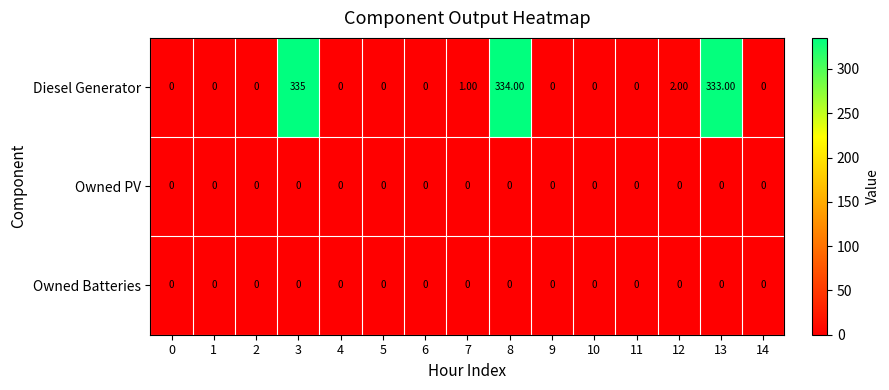

Which series has the widest spread of values?

Diesel Generator